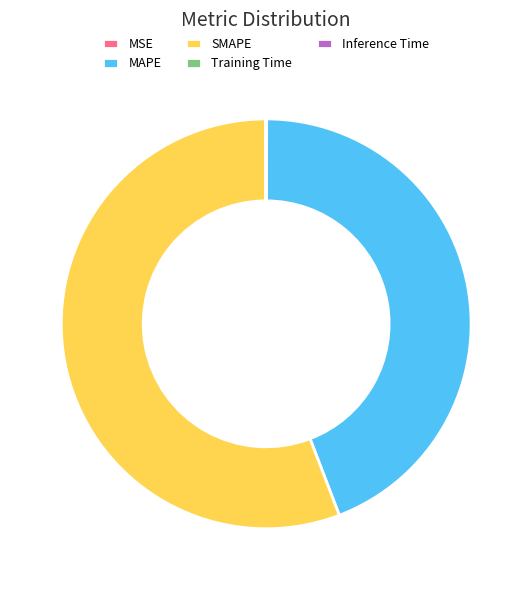

Between SMAPE and MAPE, which is larger?

SMAPE